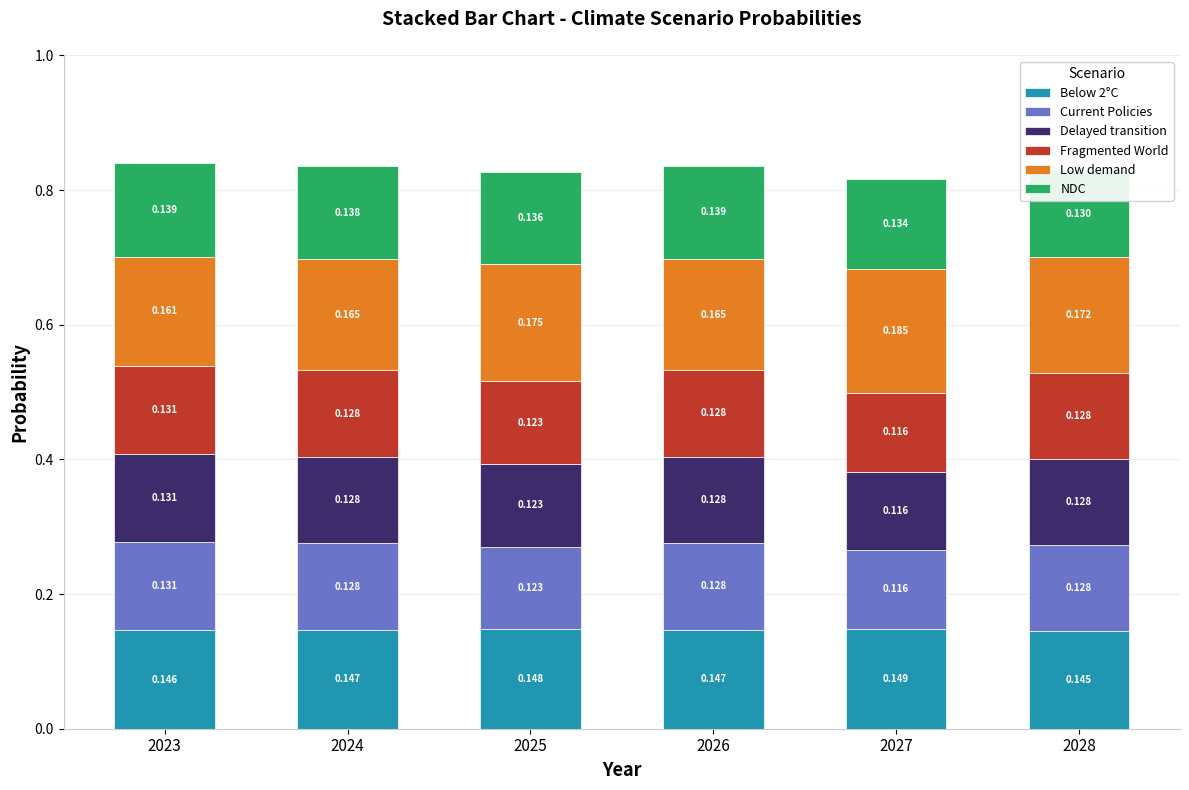

Is it true that Low demand equals 0.2 at 2025?

True